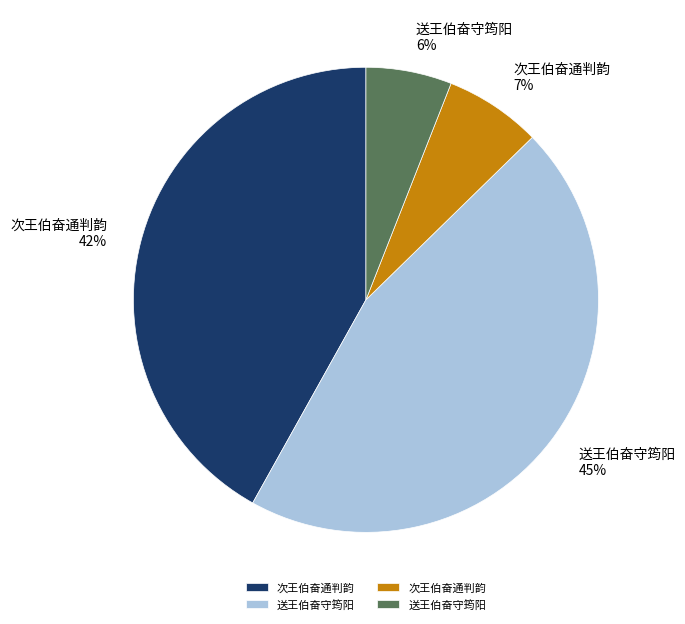

Is there a majority slice in this chart?

No